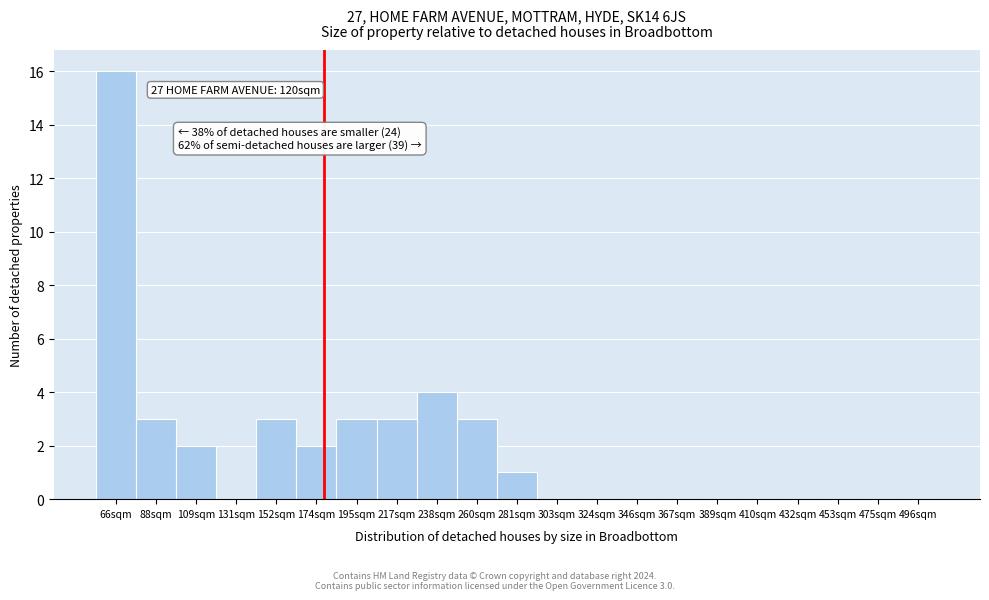

Reading left to right, extract all data points from this chart.

66sqm=16	88sqm=3	109sqm=2	131sqm=0	152sqm=3	174sqm=2	195sqm=3	217sqm=3	238sqm=4	260sqm=3	281sqm=1	303sqm=0	324sqm=0	346sqm=0	367sqm=0	389sqm=0	410sqm=0	432sqm=0	453sqm=0	475sqm=0	496sqm=0